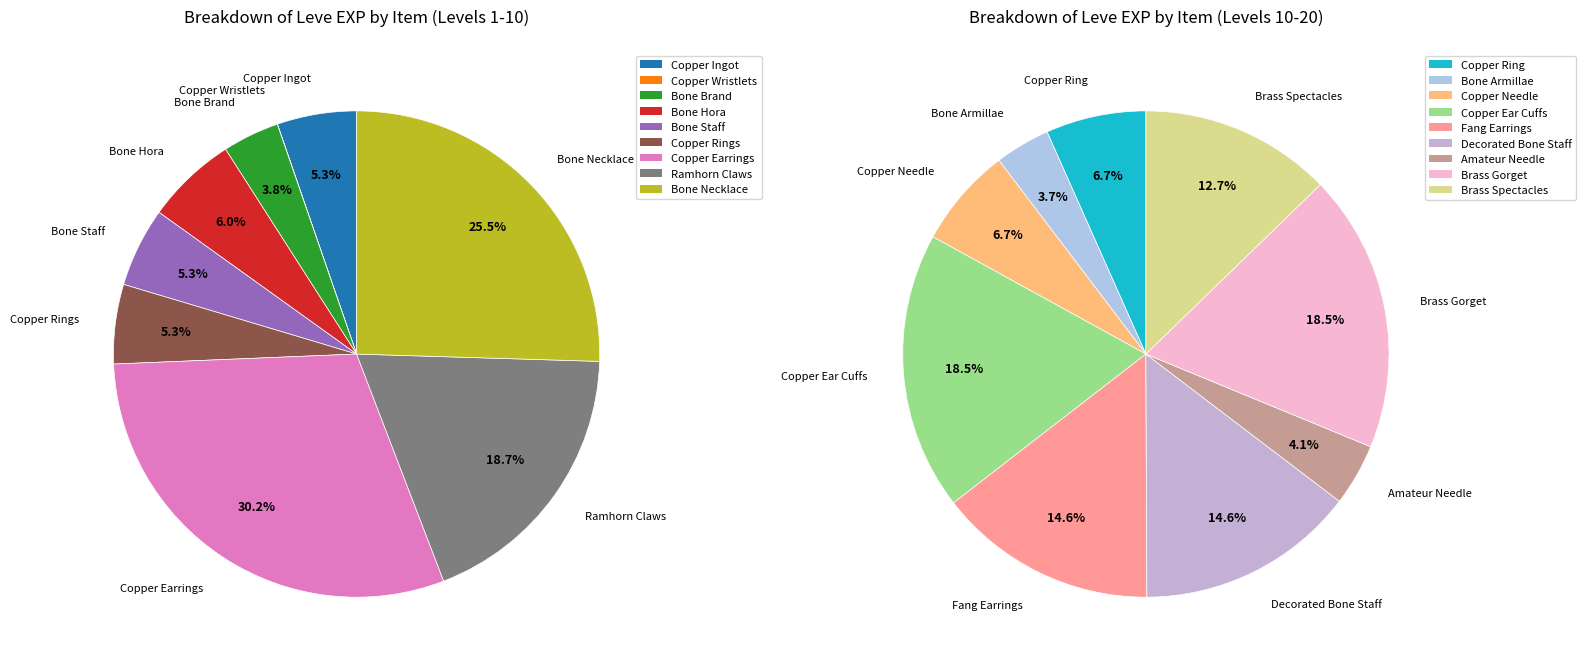

Does Fang Earrings represent more than half of the total?

No